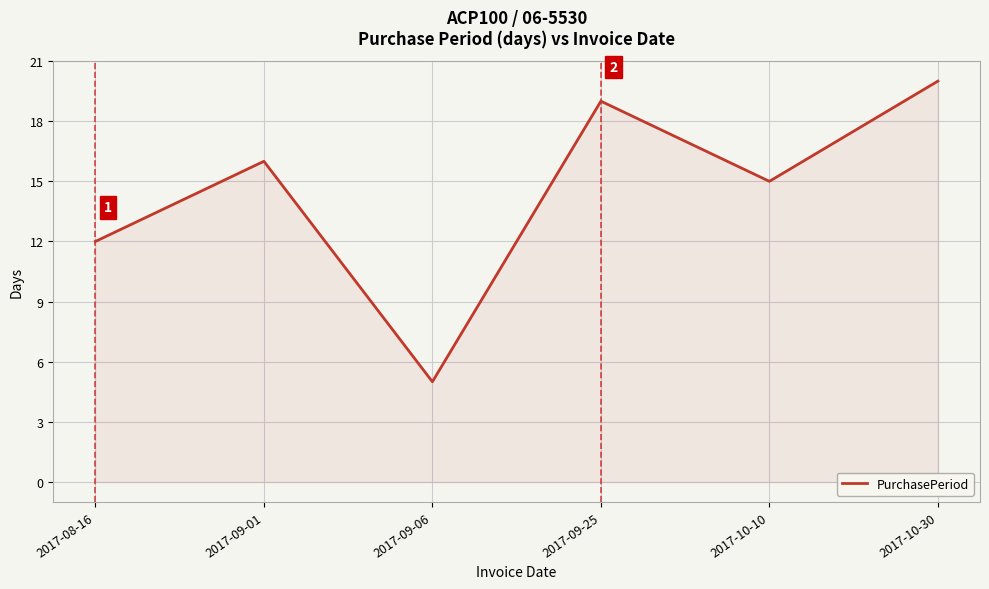

The chart shows a value of 32 at 2017-10-30. True or false?

False